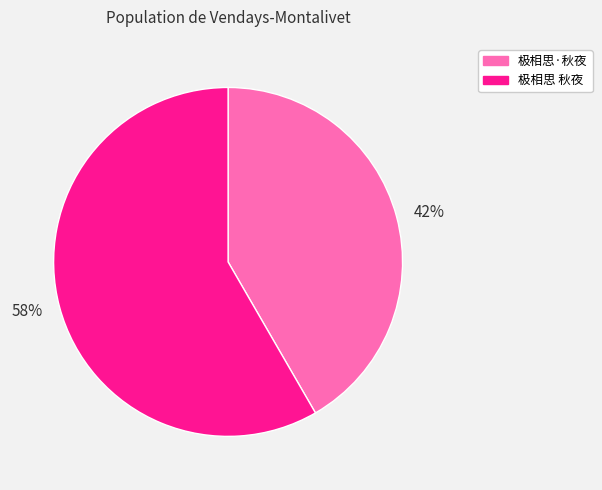

What is the smallest slice in the pie chart?

极相思·秋夜